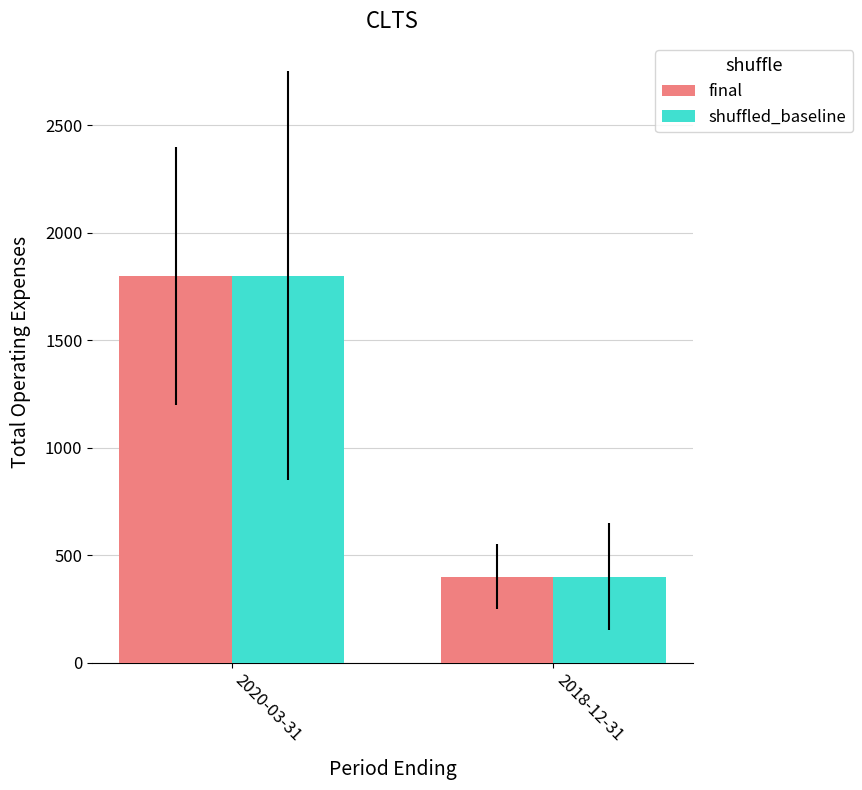

How many groups of bars are there?

2